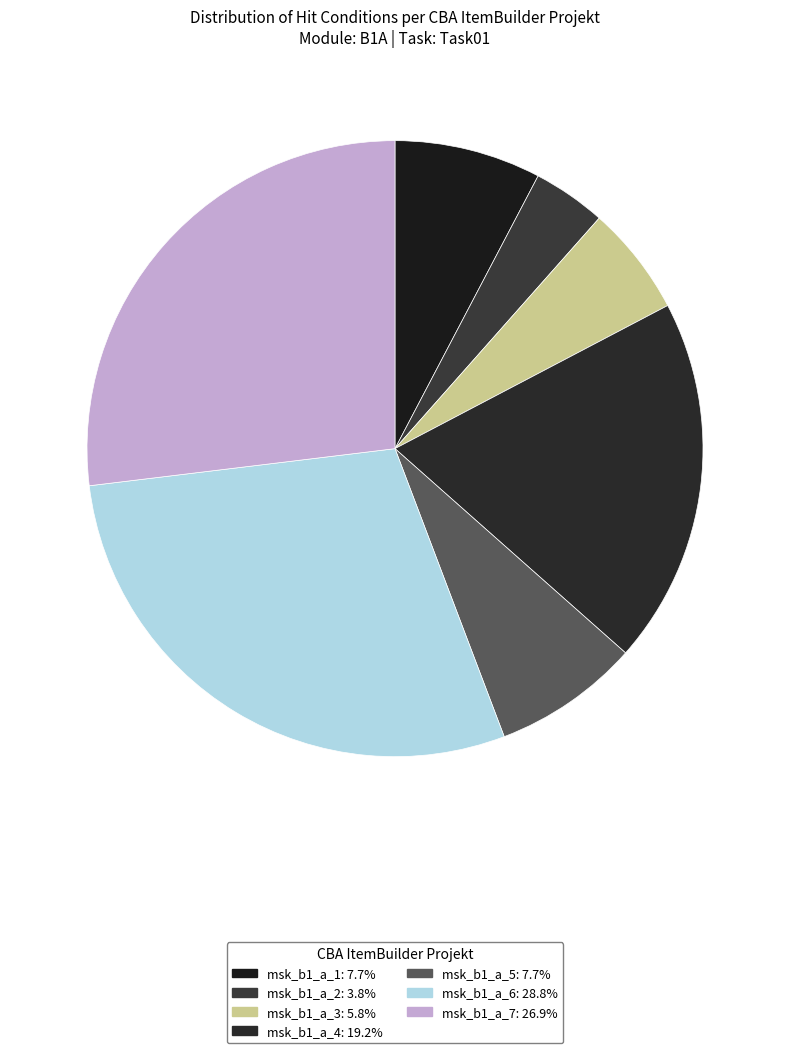

Is there any slice that represents more than half of the pie?

No